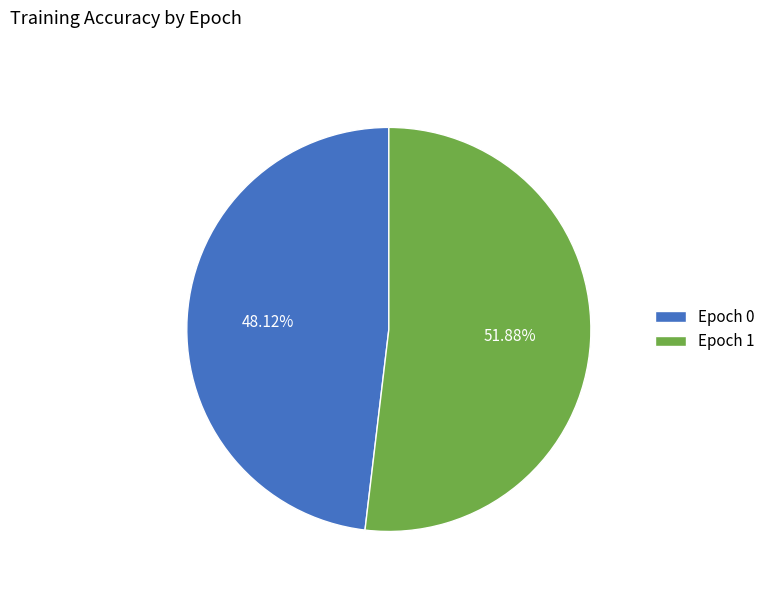

To the nearest percent, what is the difference between the largest and smallest slice percentages?

4%